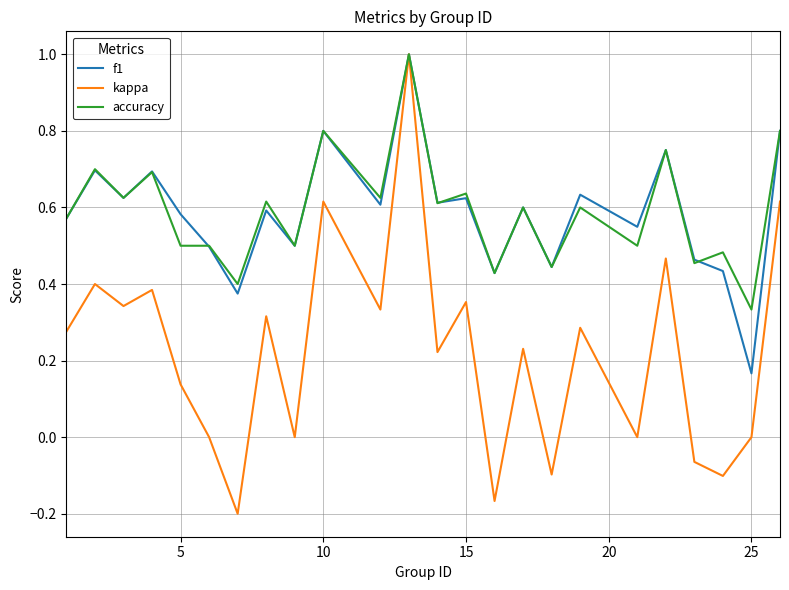

At how many categories does at least one series exceed 0?

24